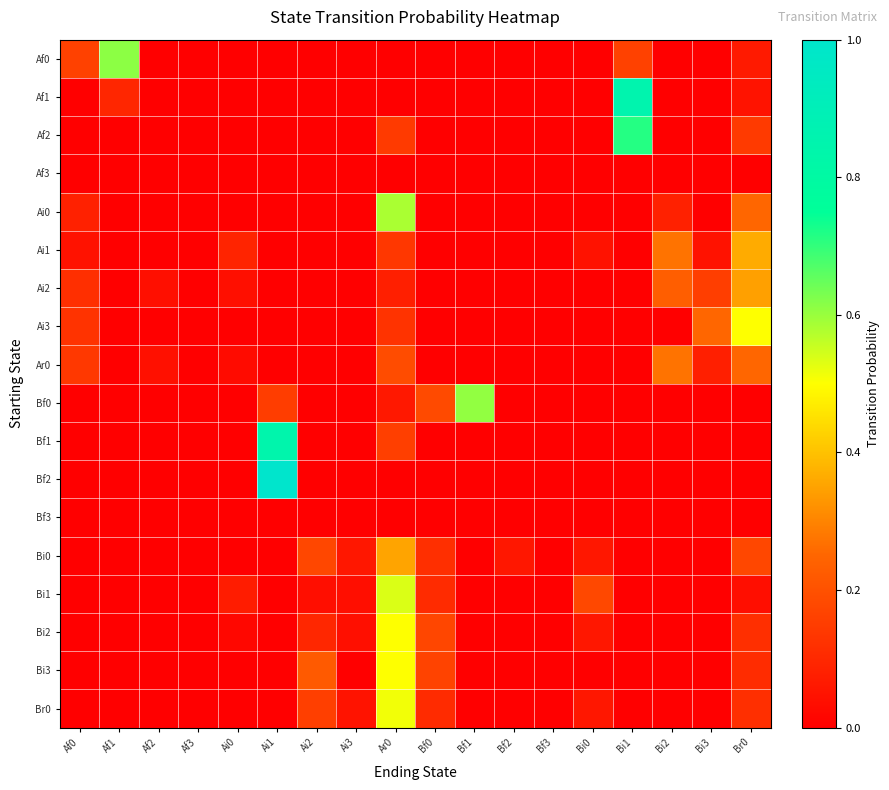

How many series are shown in this chart?

18